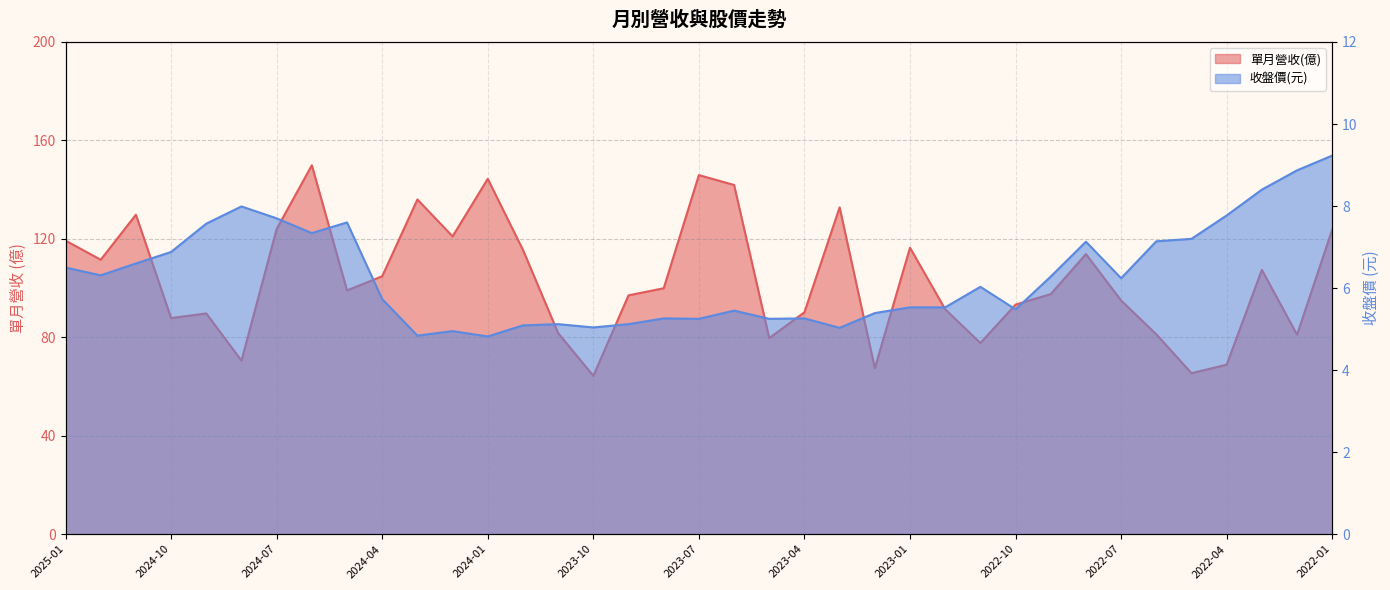

At which category does 單月營收(億) reach its first local valley?

2024-12